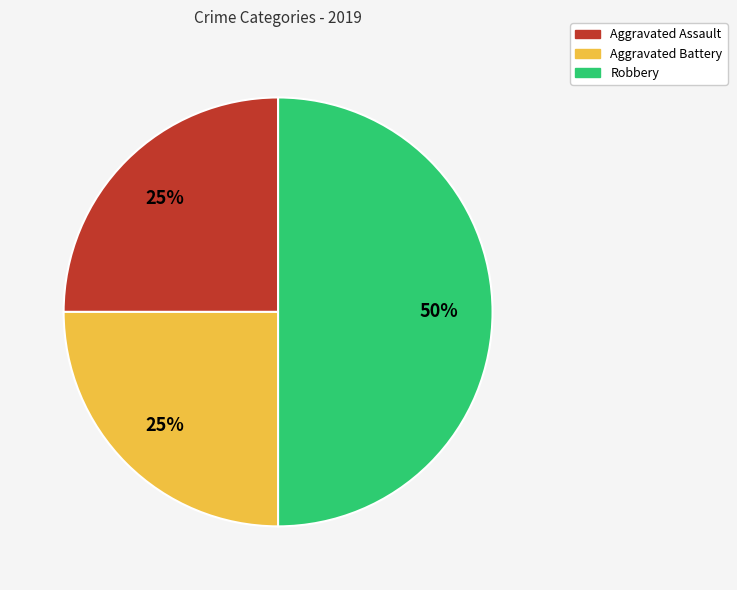

How many segments does this pie chart have?

3